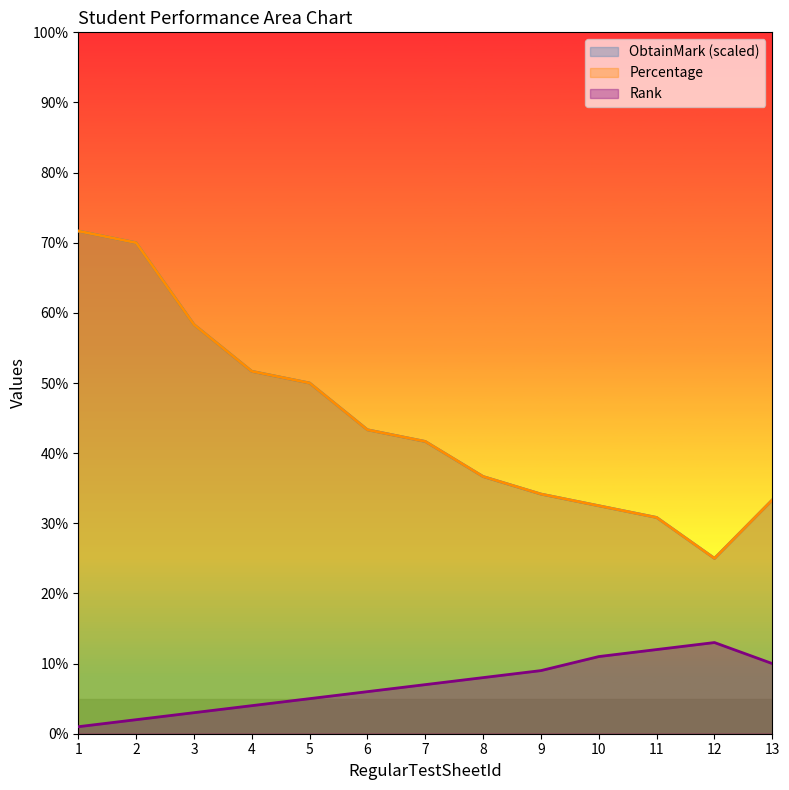

What is the sum of all Percentage values?

579.2